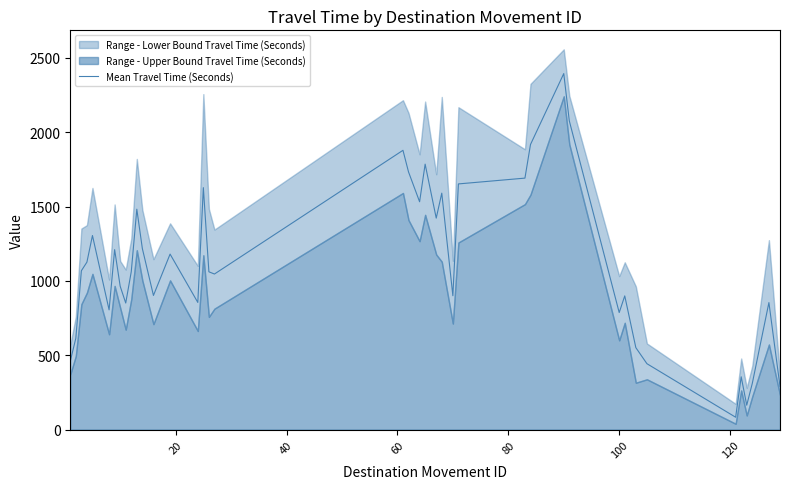

Reading left to right, what are all the values shown in this chart?

460	614	1068	1126	1305	805	1210	964	851	1062	1482	1217	902	1180	855	1627	1061	1046	1878	1733	1532	1785	1422	1590	900	1652	1691	1917	2394	2076	787	899	551	443	83	355	164	310	854	290